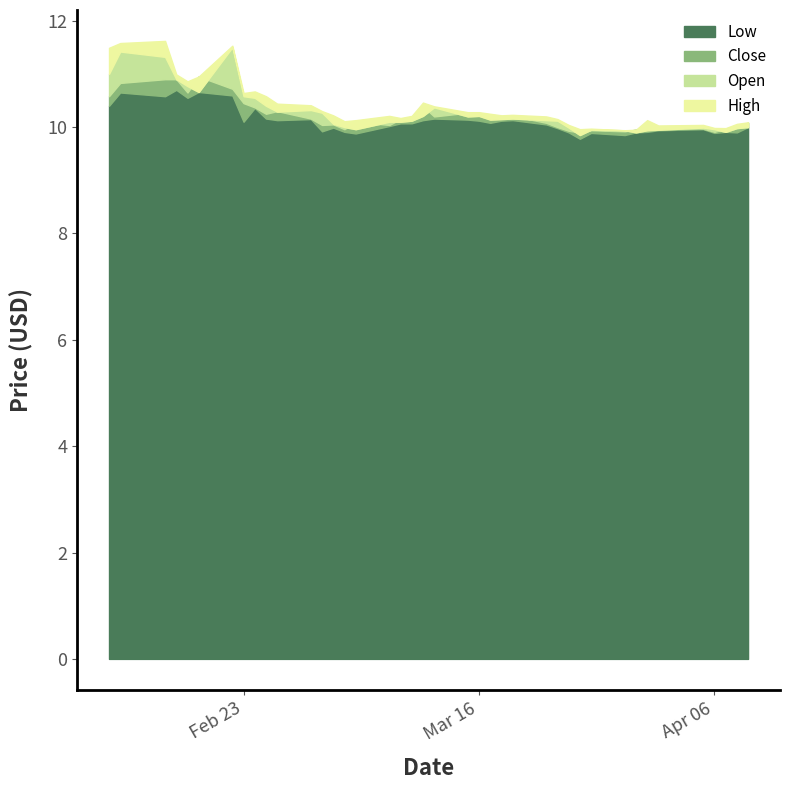

At which label does Low reach its minimum?

2021-03-25